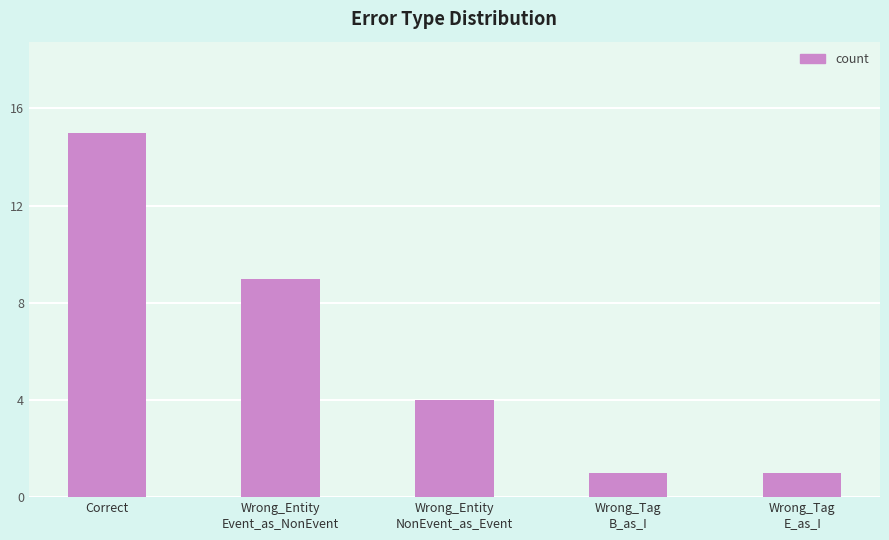

Reading left to right, what are all the values shown in this chart?

Correct=15	Wrong_Entity
Event_as_NonEvent=9	Wrong_Entity
NonEvent_as_Event=4	Wrong_Tag
B_as_I=1	Wrong_Tag
E_as_I=1